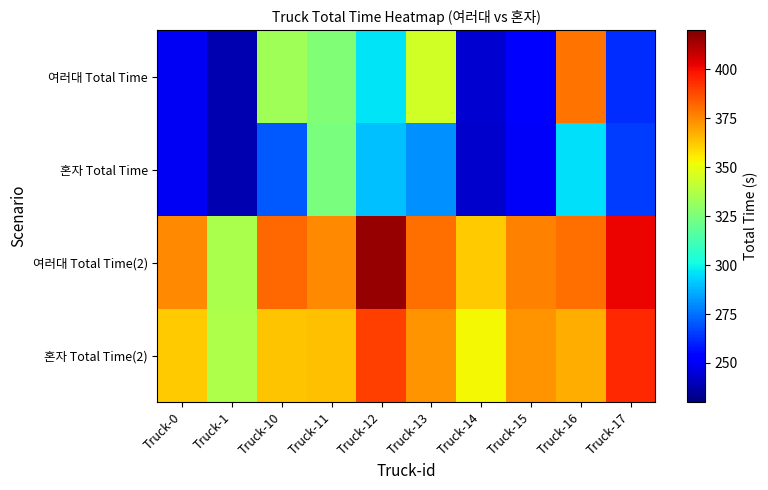

What is the total value across all series at Truck-0?

1236.5